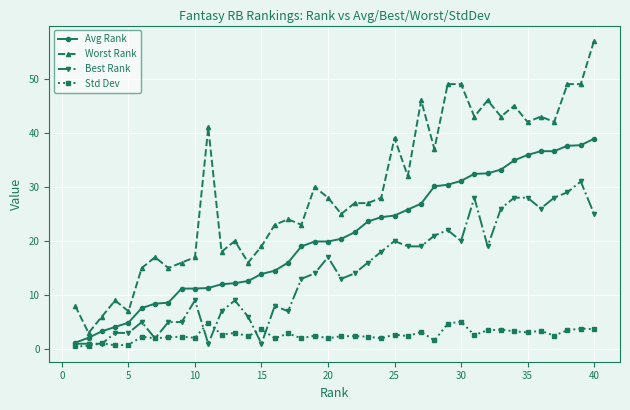

What is the greatest value displayed?

57.0